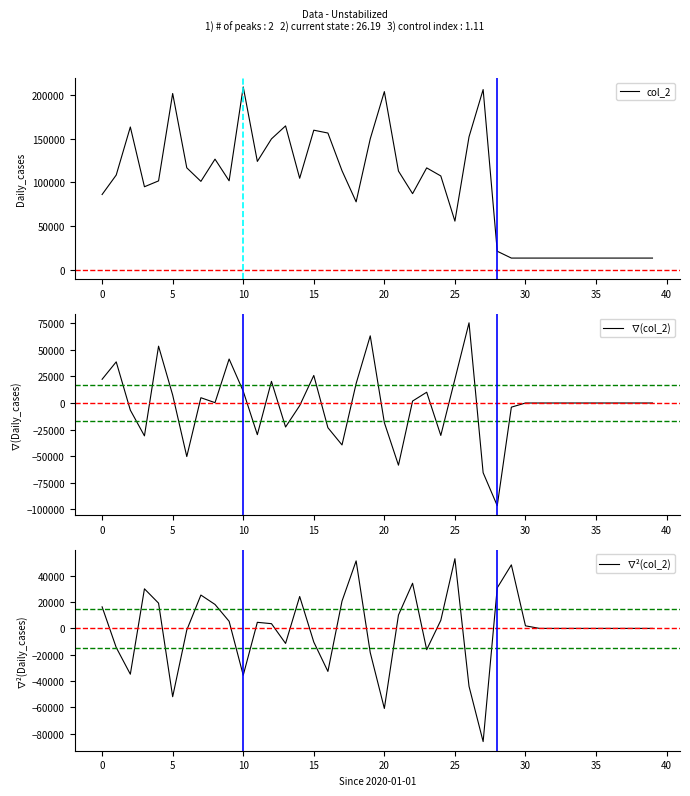

Is it true that ∇(col_2) equals -29742.0 at 11?

True